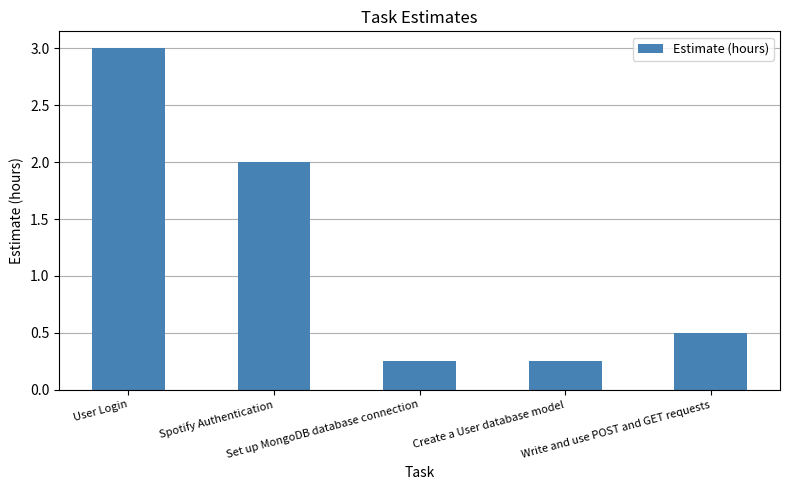

What is the maximum value shown in the chart?

3.0